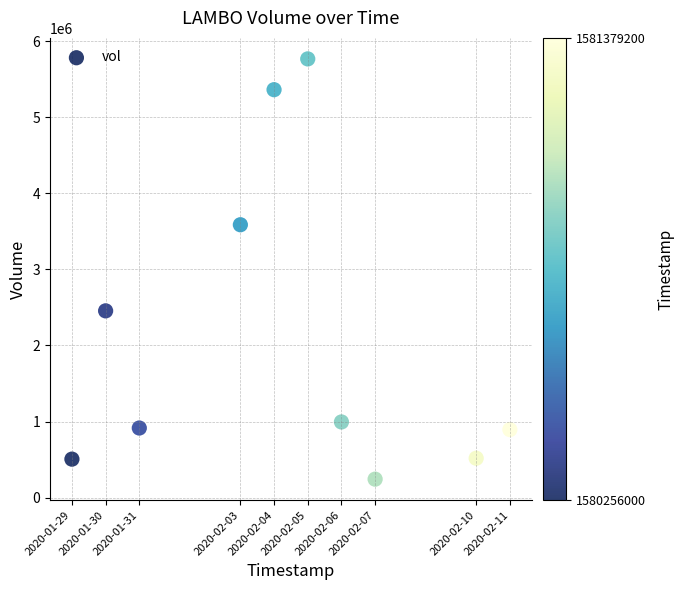

What is the average Y value?

2124090